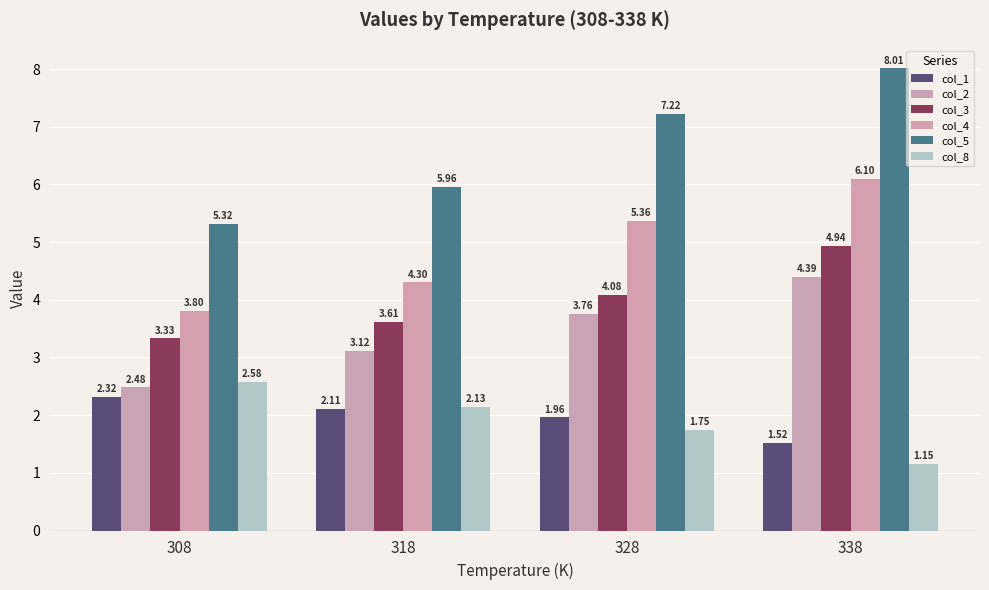

How many values in the col_1 series exceed 2?

2